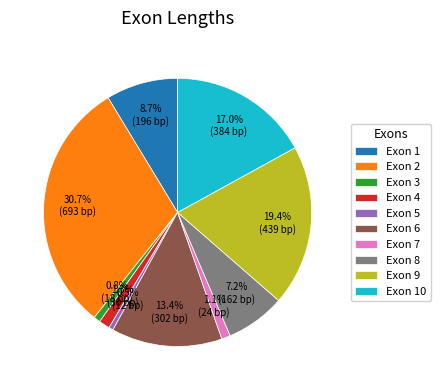

Which slice is the largest?

Exon 2